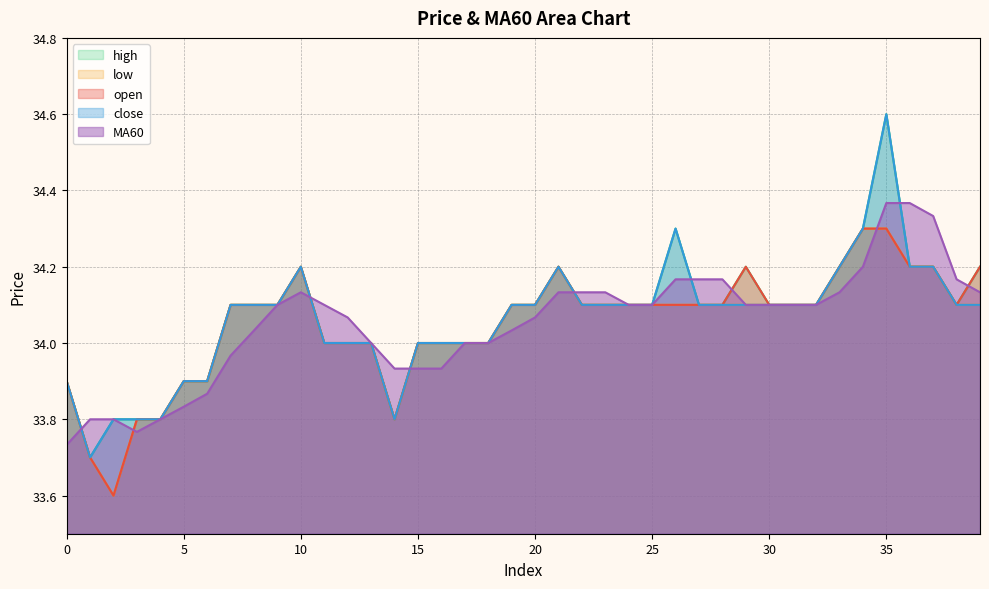

List the labels in order of low value, smallest first.

2, 1, 3, 4, 14, 0, 5, 6, 11, 12, 13, 15, 16, 17, 18, 7, 8, 9, 19, 20, 22, 23, 24, 25, 26, 27, 28, 29, 30, 31, 32, 38, 39, 10, 21, 33, 36, 37, 34, 35